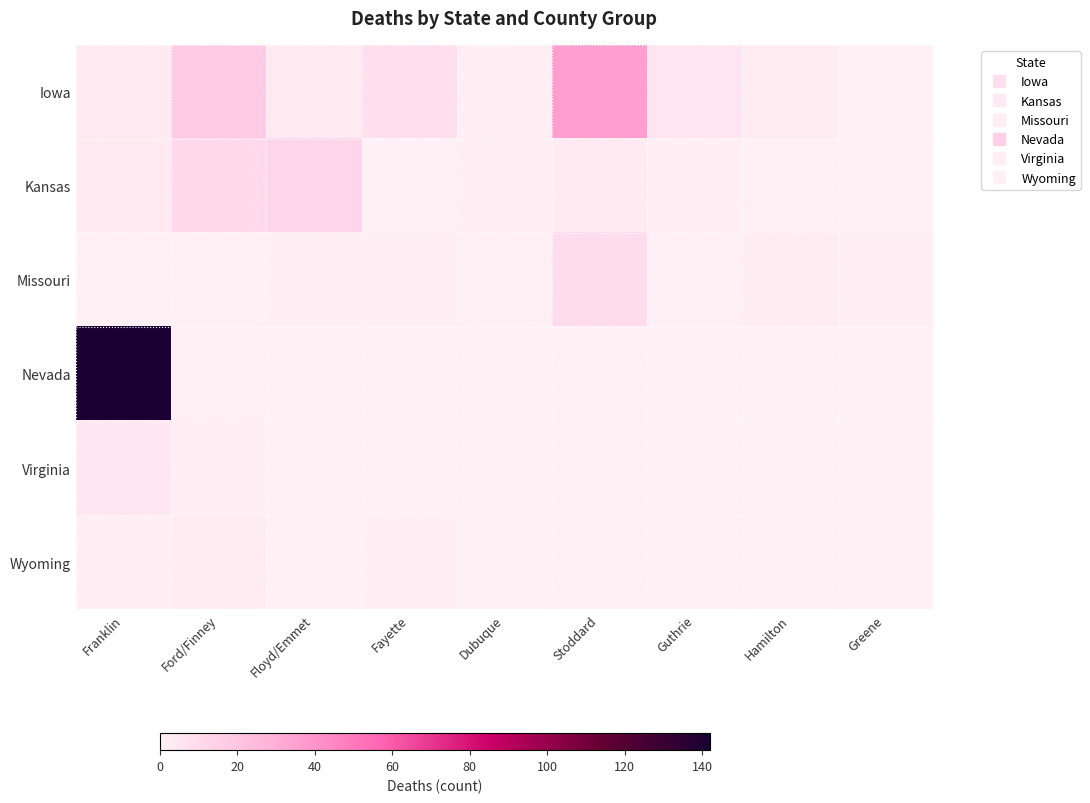

What is the maximum value shown in the chart?

142